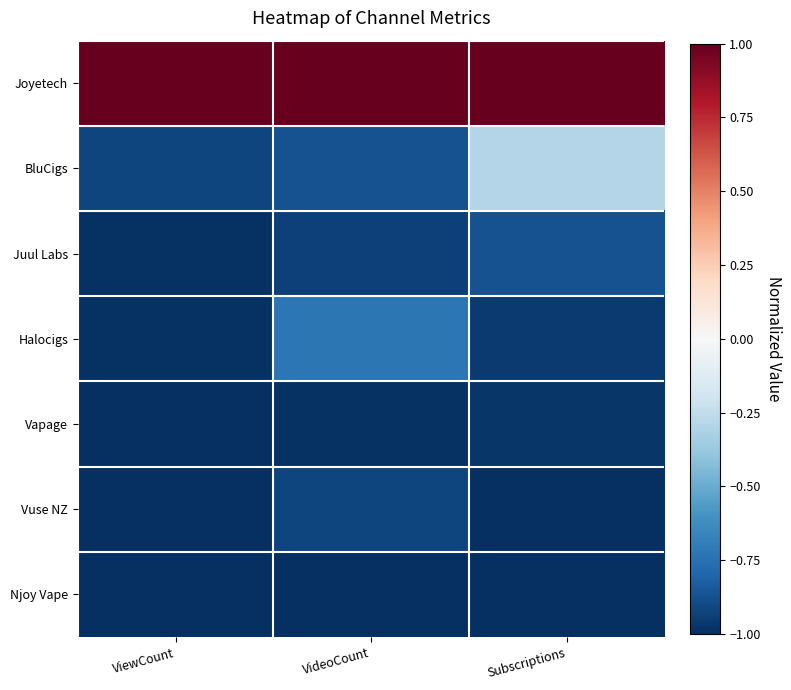

Reading left to right, what are all the values shown in this chart?

Joyetech: ViewCount=1.0	VideoCount=1.0	Subscriptions=1.0
BluCigs: ViewCount=-0.9	VideoCount=-0.9	Subscriptions=-0.3
Juul Labs: ViewCount=-1.0	VideoCount=-0.9	Subscriptions=-0.9
Halocigs: ViewCount=-1.0	VideoCount=-0.7	Subscriptions=-1.0
Vapage: ViewCount=-1.0	VideoCount=-1.0	Subscriptions=-1.0
Vuse NZ: ViewCount=-1.0	VideoCount=-0.9	Subscriptions=-1.0
Njoy Vape: ViewCount=-1.0	VideoCount=-1.0	Subscriptions=-1.0